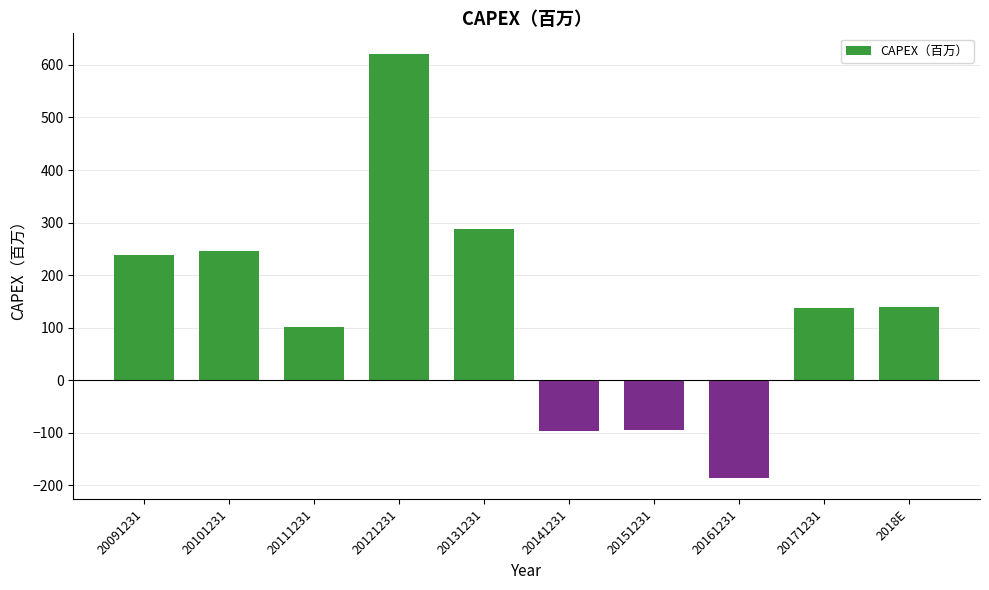

What is the change in value from 20141231 to 20161231?

-88.7